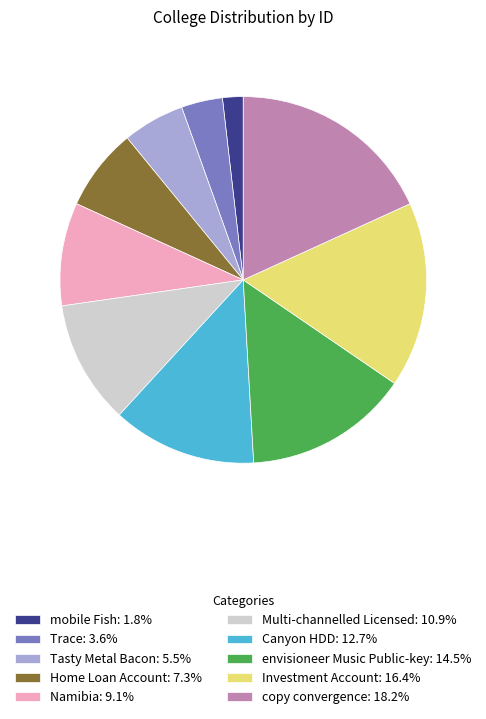

True or false: Investment Account accounts for 26% of the total.

False